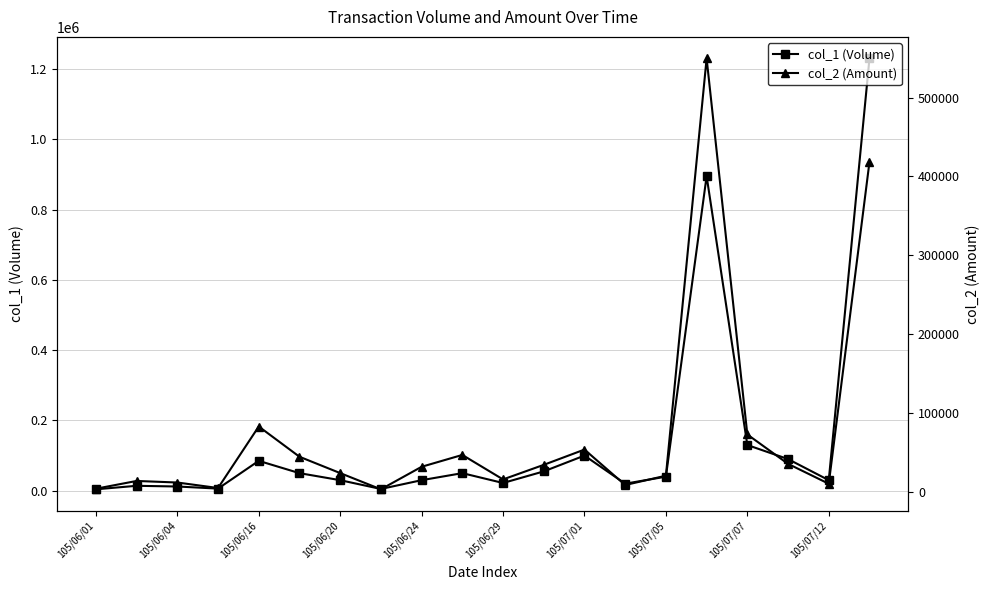

What is the lowest value of the col_1 (Volume) series?

4000